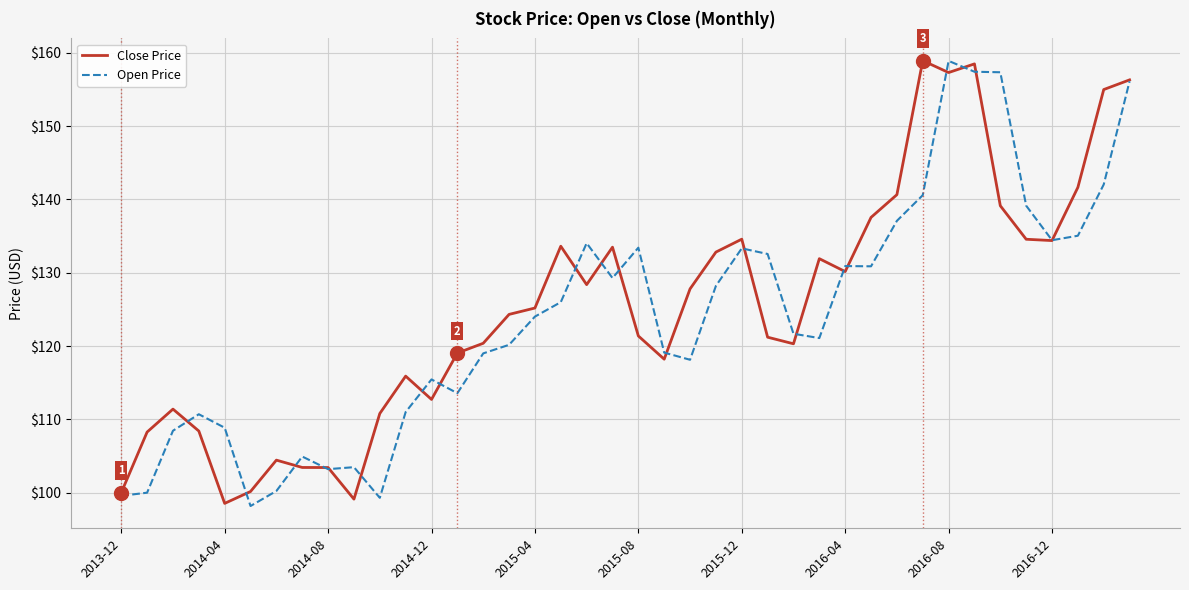

Which series has the largest total across all categories?

Close Price